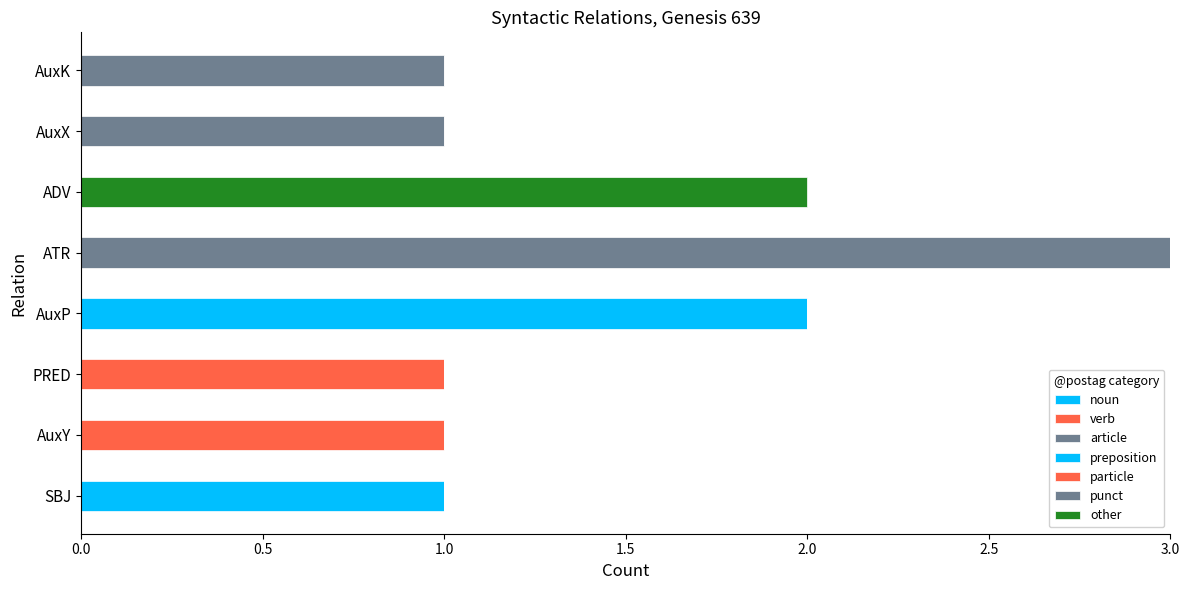

How many series are shown in this chart?

7